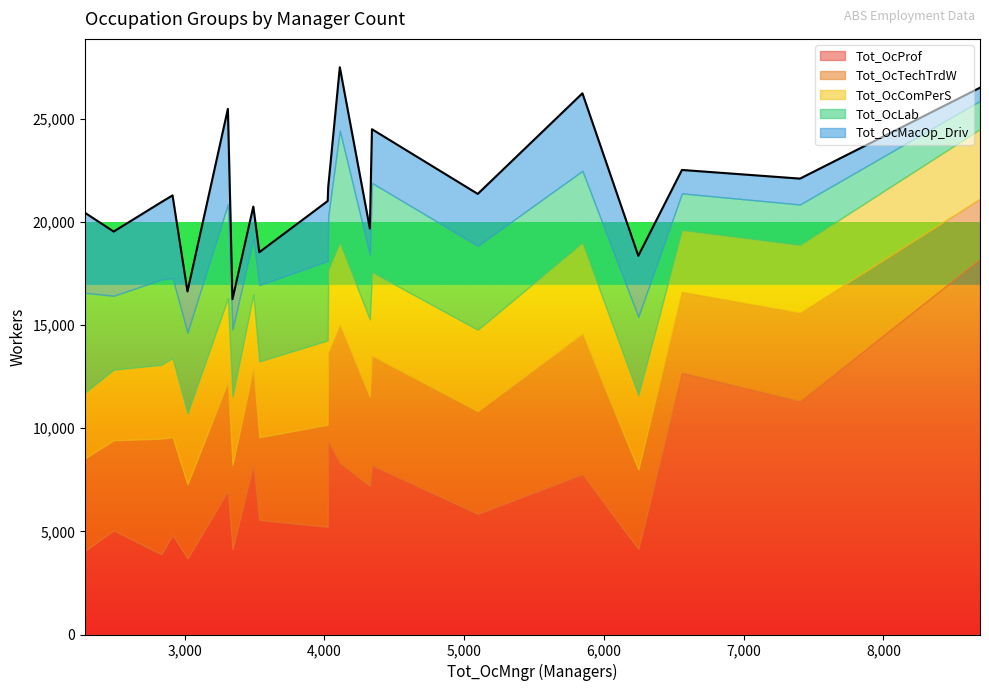

What is the highest value of the Tot_OcProf series?

18192